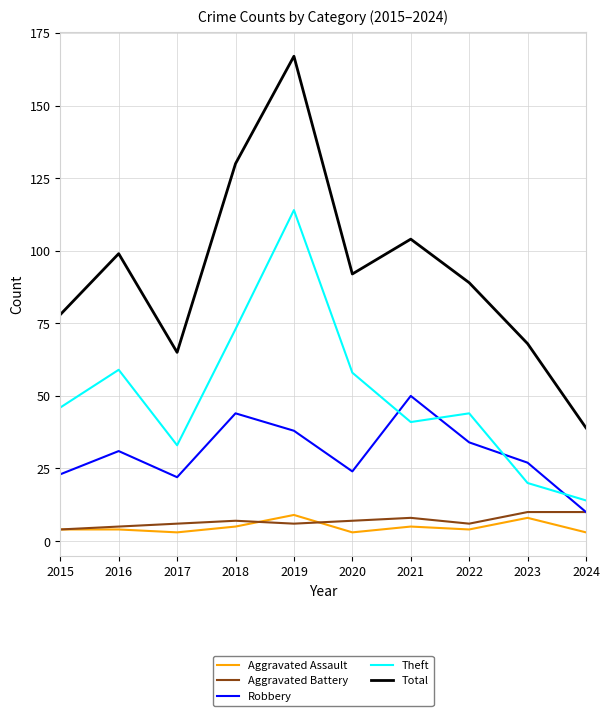

What is the lowest value of the Theft series?

14